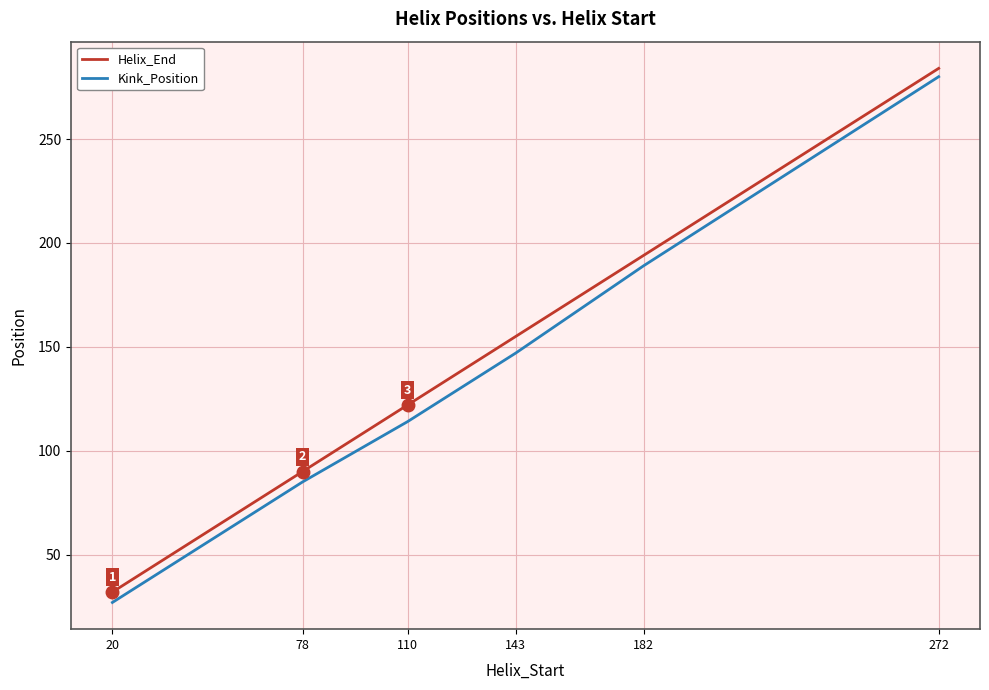

What is the sum of the Kink_Position values at 143 and 182?

336